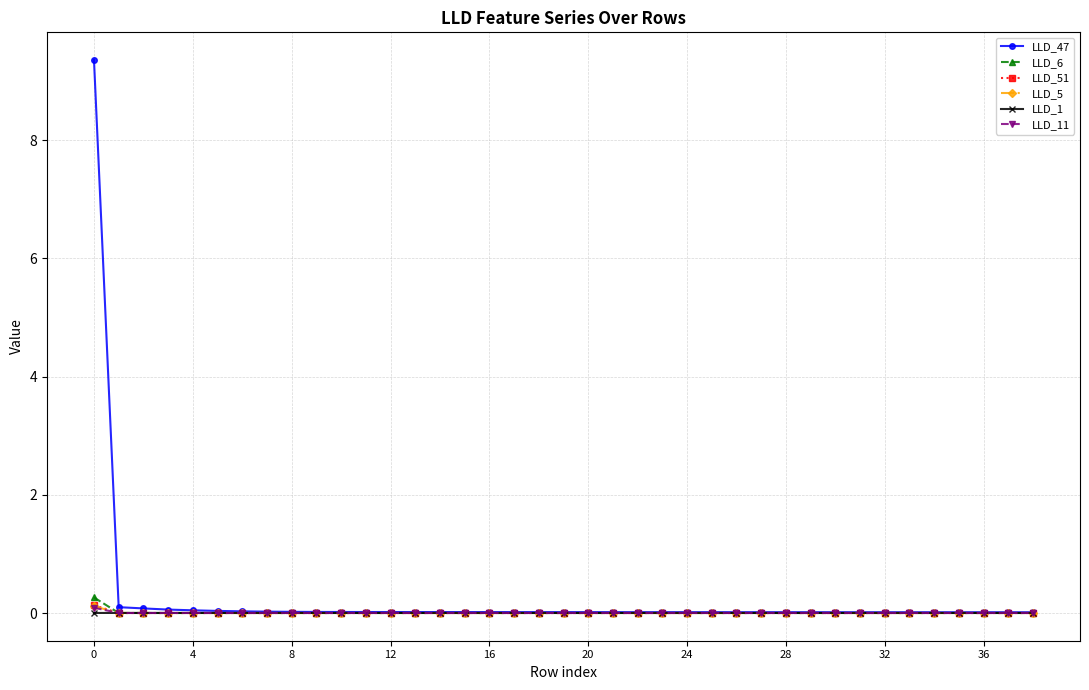

Which series has the widest spread of values?

LLD_47